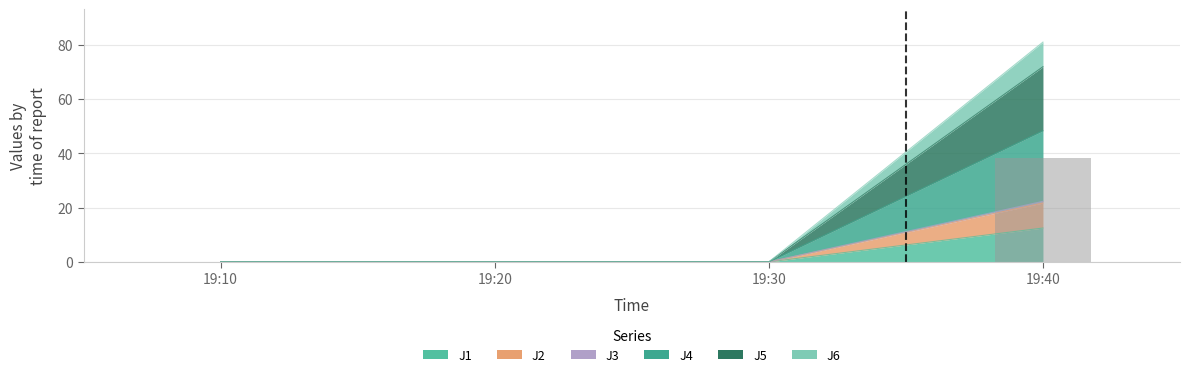

True or false: J3 has a value of 0.0 at 19:20.

True